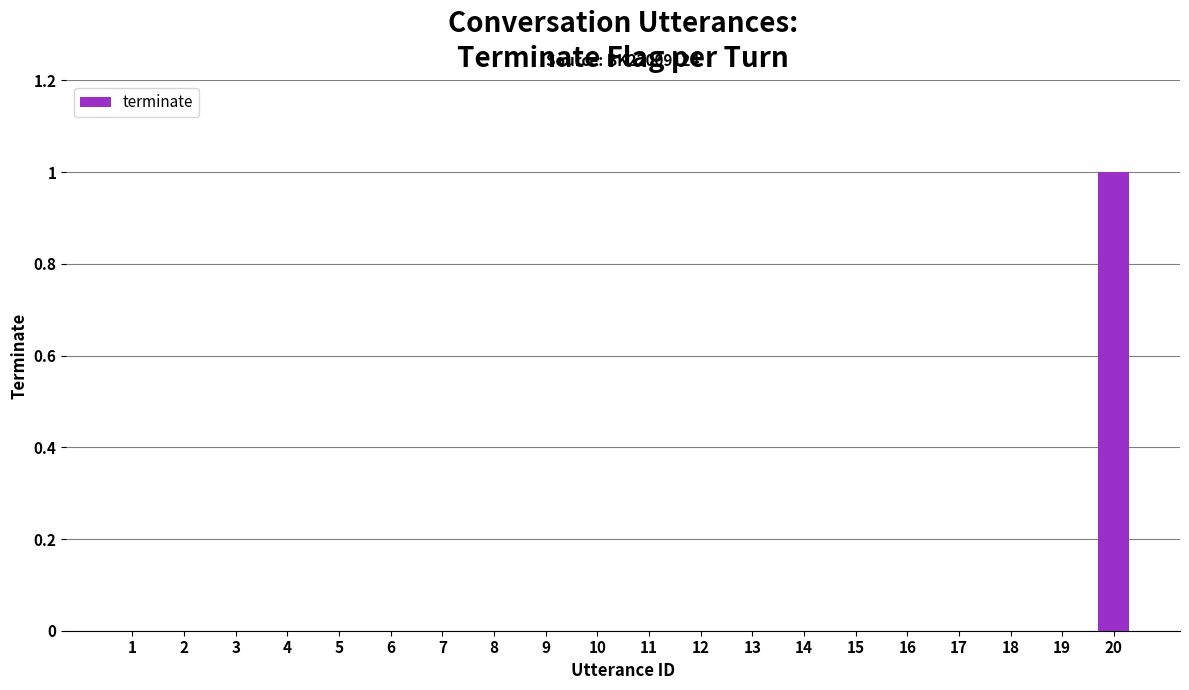

Is it true that the value at 16 is 0?

True